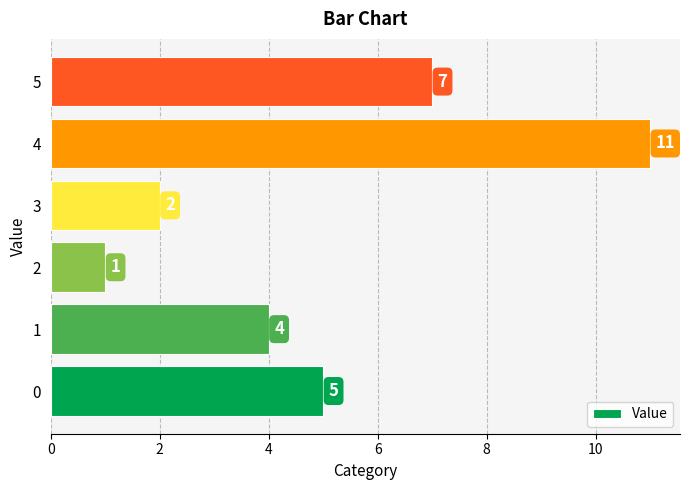

Count the values in the range 2 to 7.

4